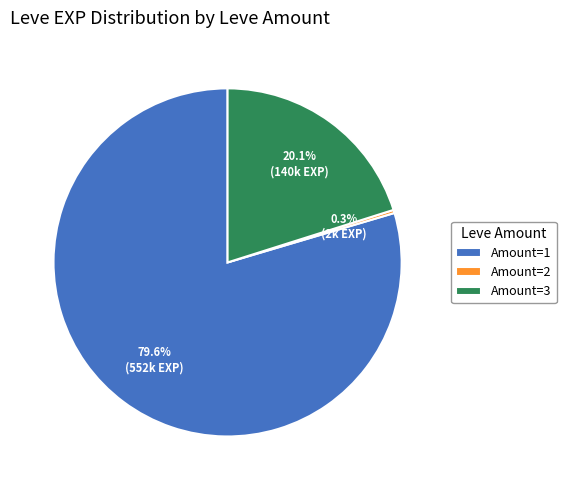

Between Amount=2 and Amount=3, which is larger?

Amount=3